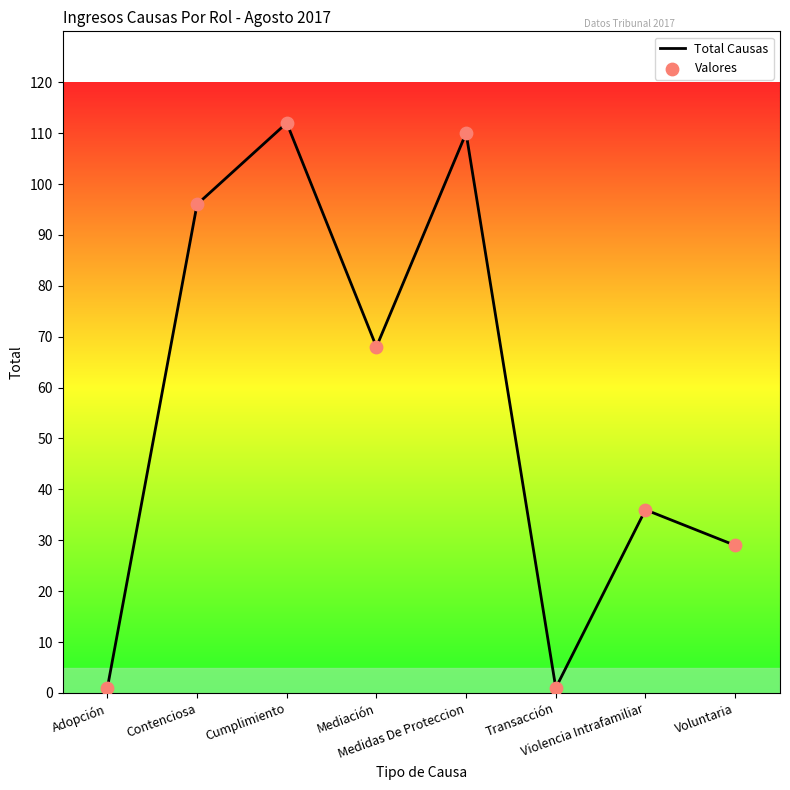

True or false: the data has more than 2 interior local peaks.

True